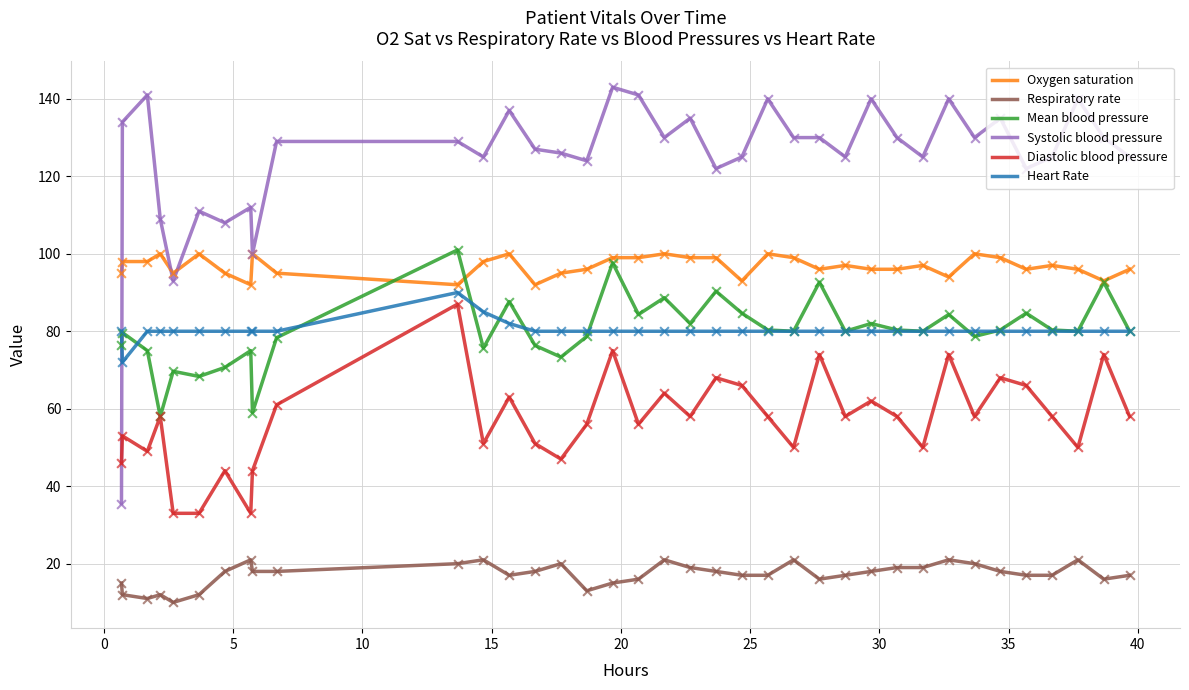

Which series has the widest spread of values?

Systolic blood pressure